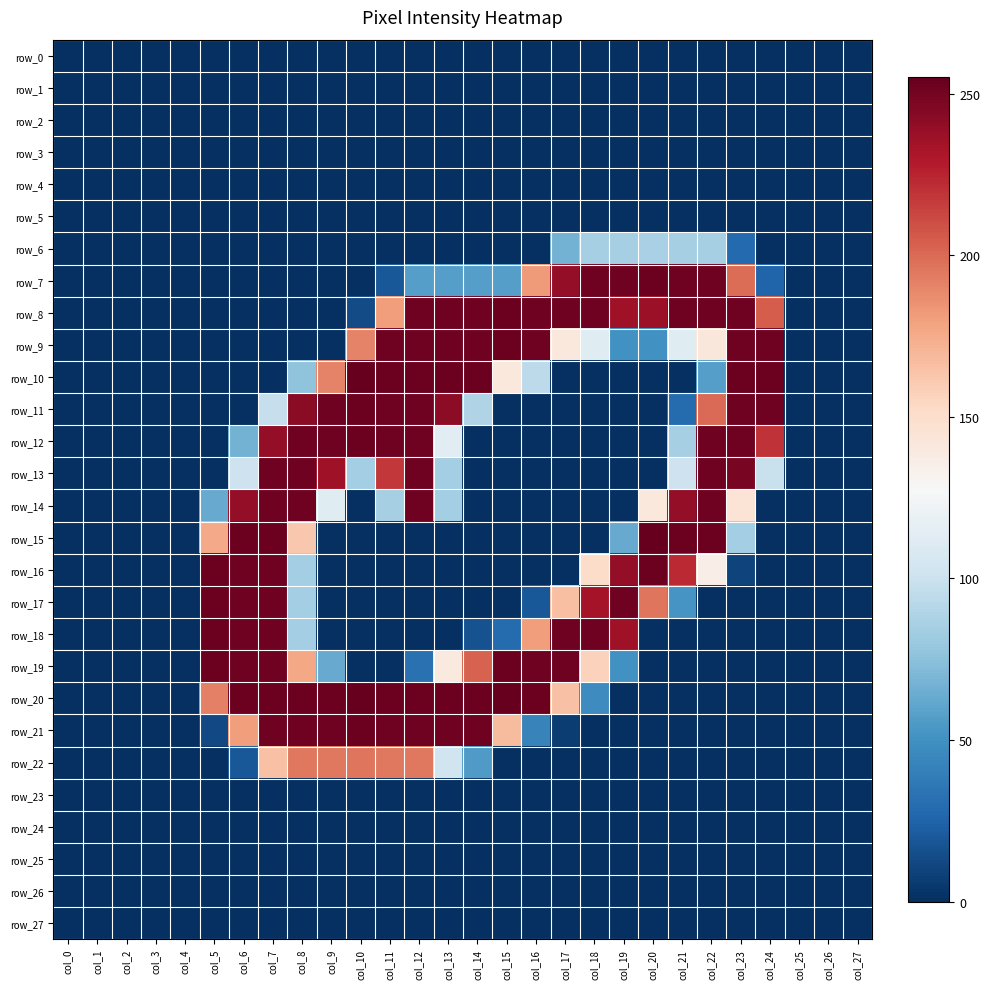

What is the maximum value shown in the chart?

255